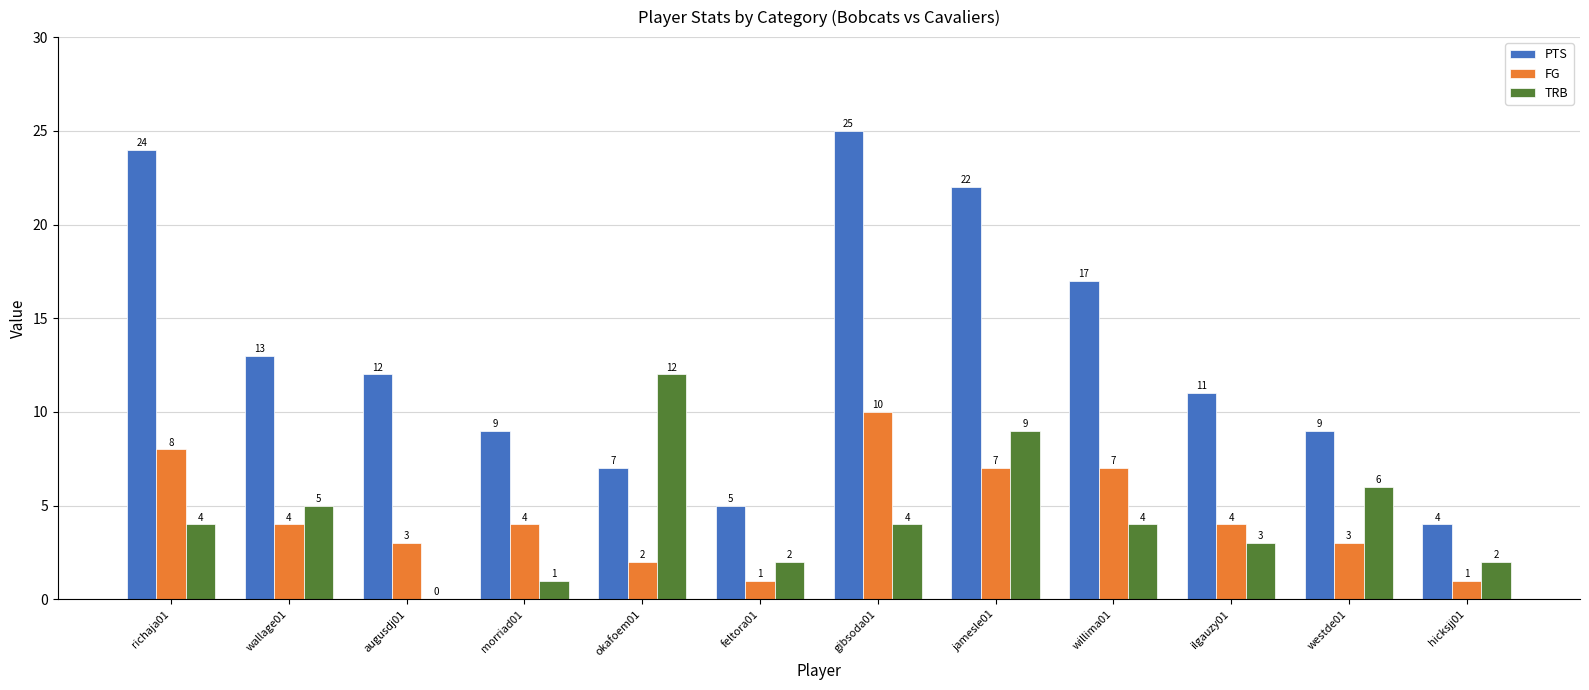

Are the bars horizontal?

No